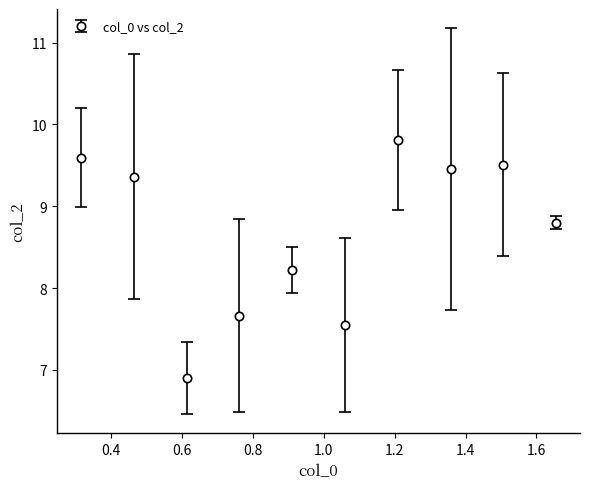

What is the value of the 2nd point from the left?

9.4